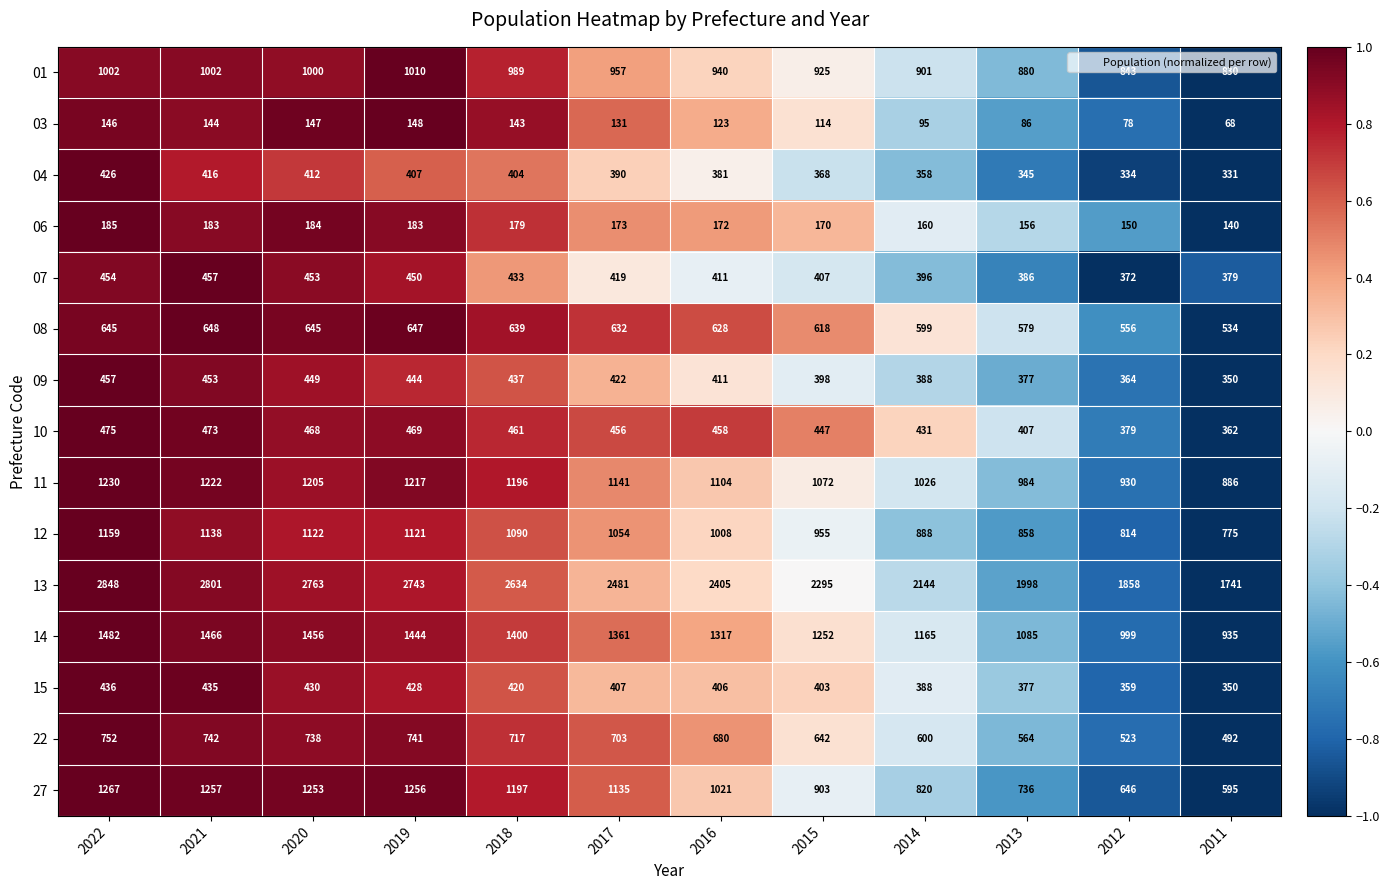

How many series are shown in this chart?

15